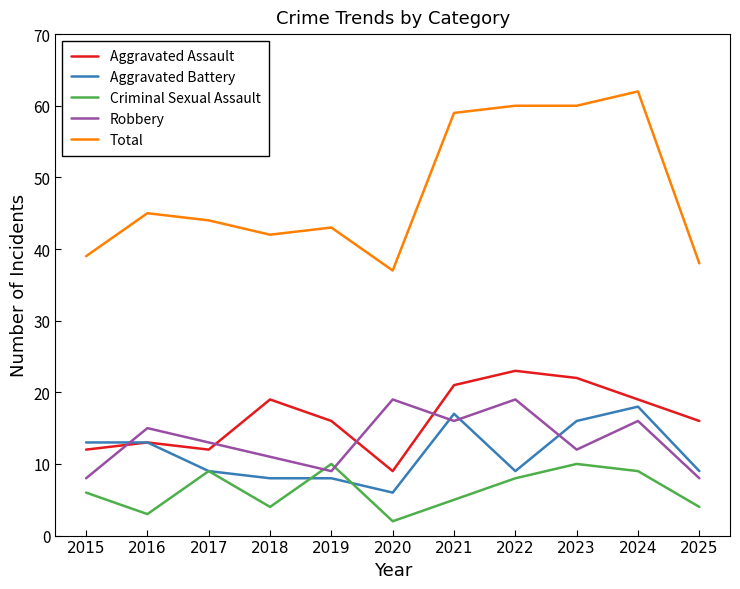

What is the maximum value for Criminal Sexual Assault?

10